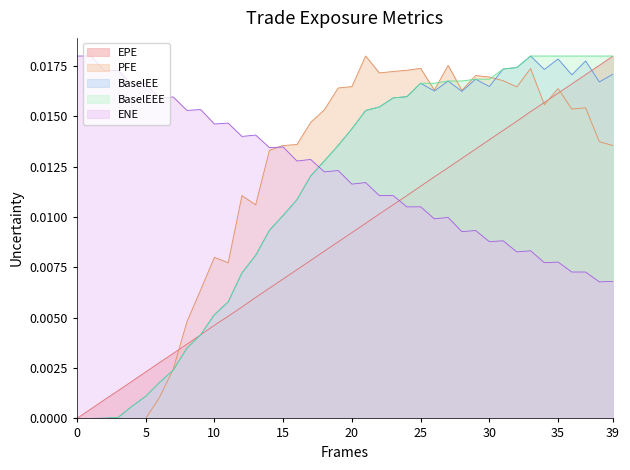

What are all the series names shown in the legend?

EPE, PFE, BaselEE, BaselEEE, ENE